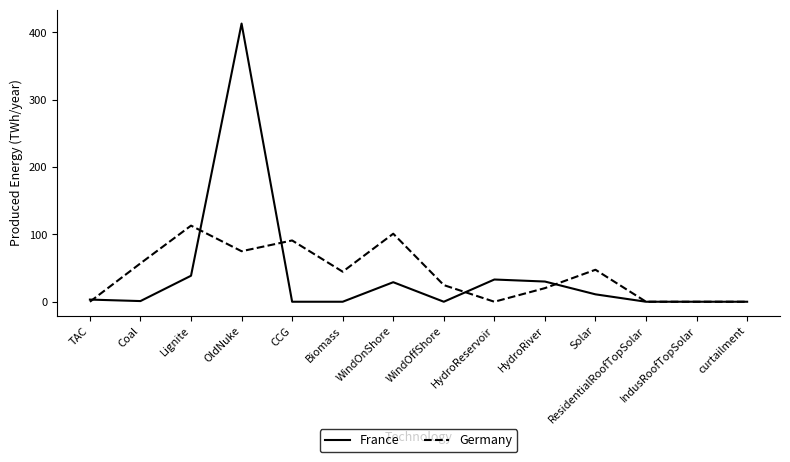

List the series in order of their peak value, highest first.

France, Germany